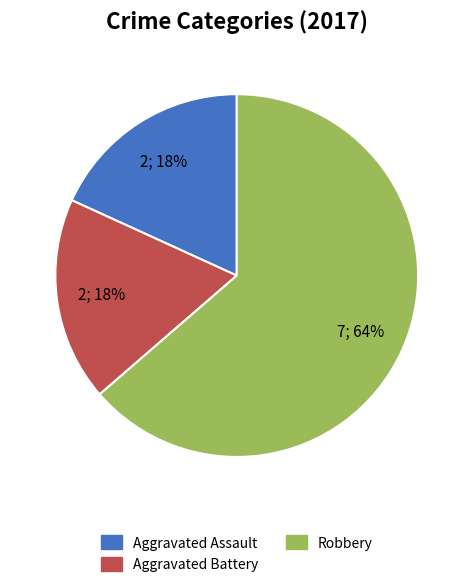

The Aggravated Assault slice represents 26% of the pie. True or false?

False